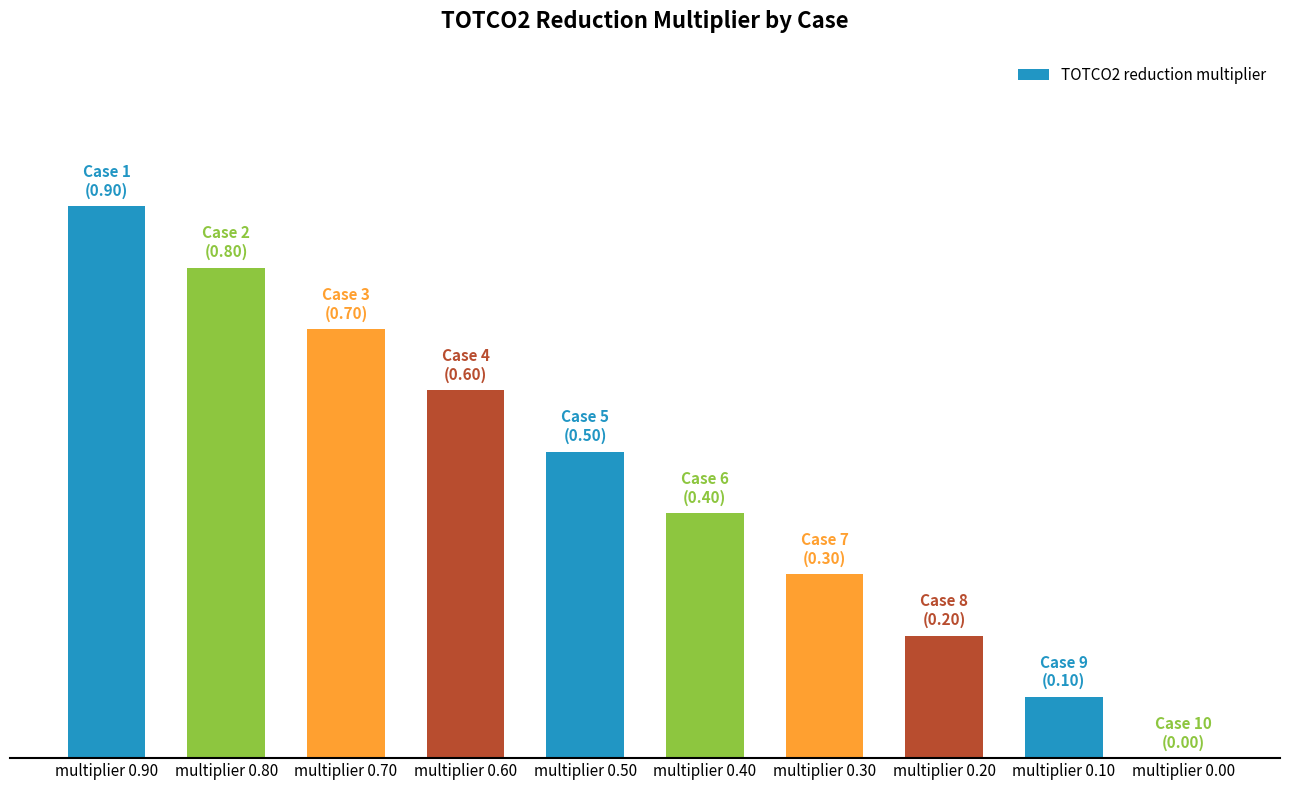

At which category does the chart reach its peak across all series?

multiplier 0.90